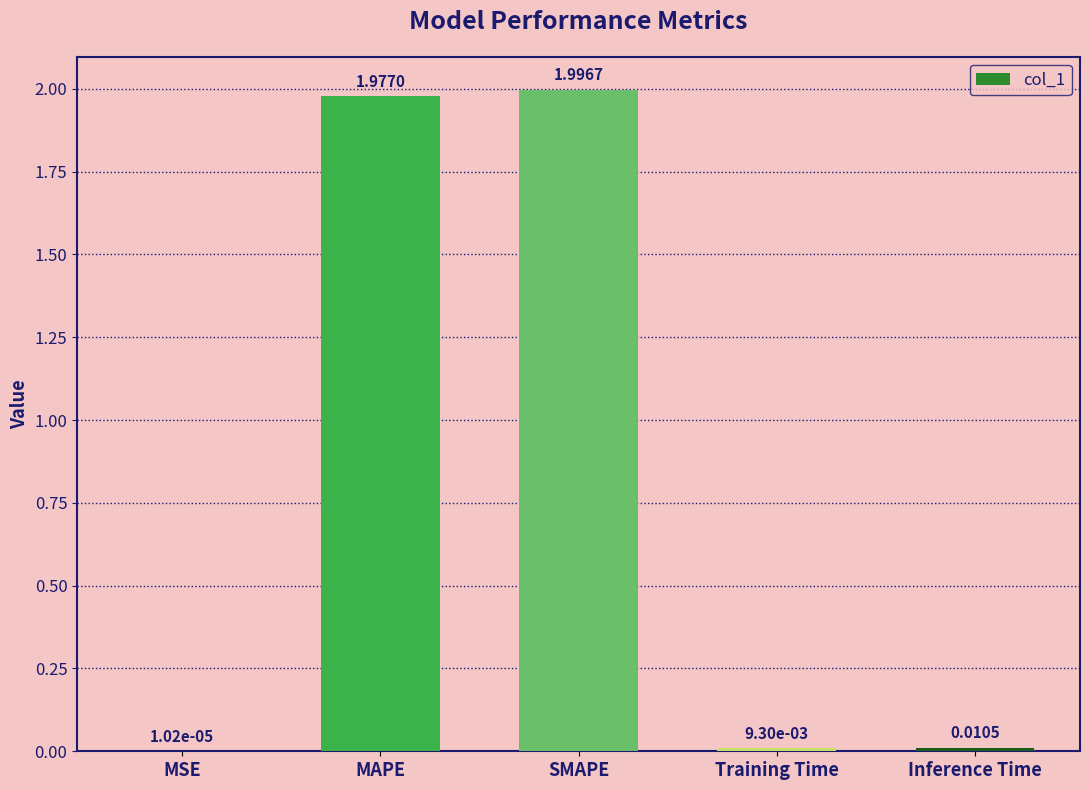

At which category does the chart reach its peak across all series?

SMAPE